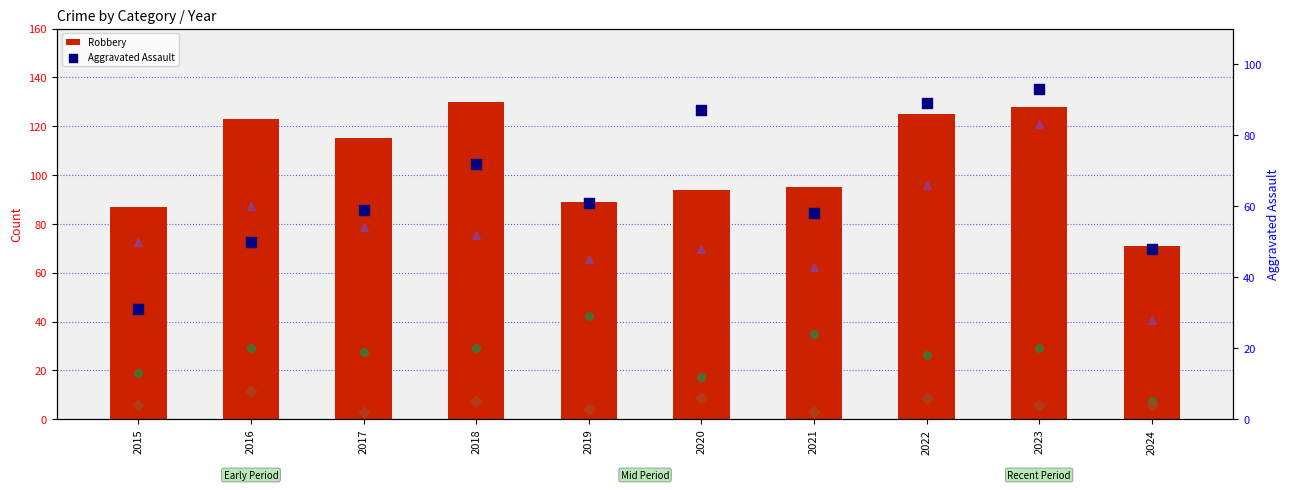

What is the total value across all series at 2020?

247